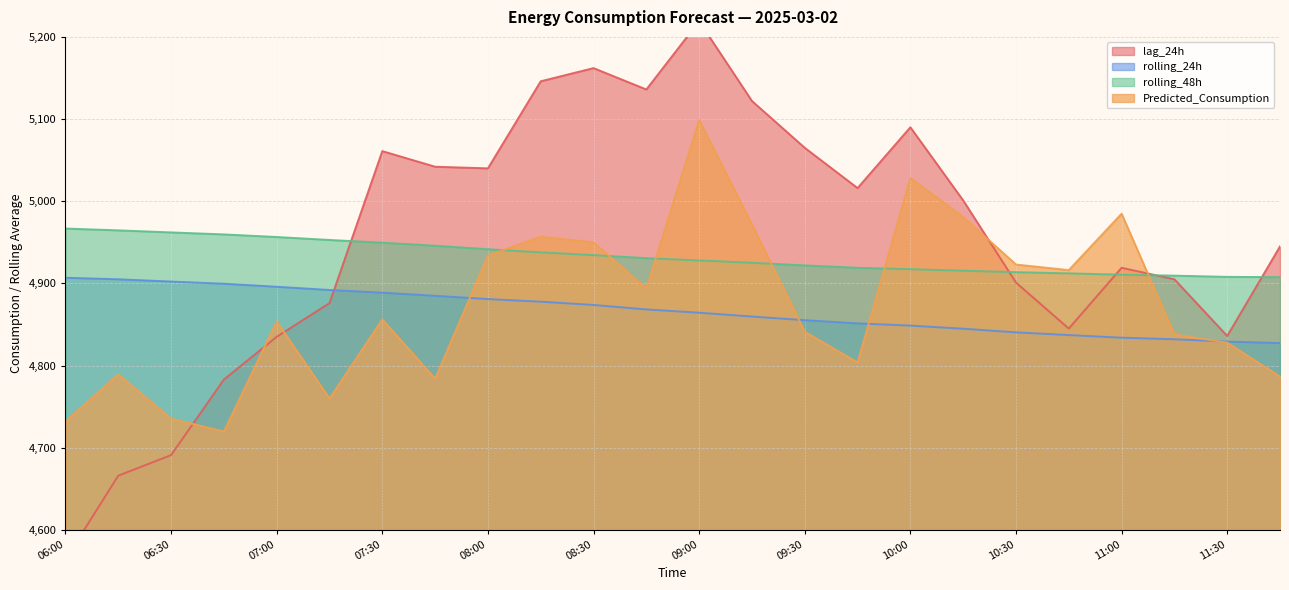

True or false: lag_24h has more than 2 points higher than both neighbors.

True